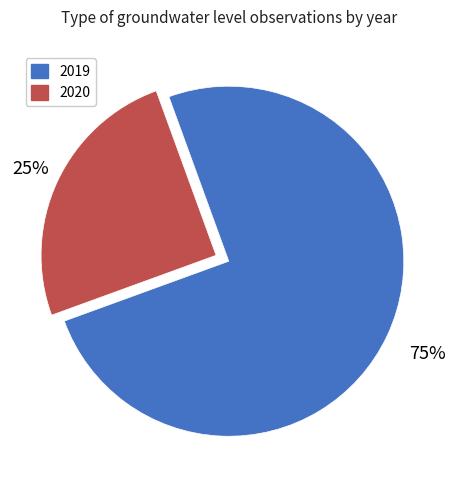

Do 2020 and 2019 together represent more than half of the pie?

Yes